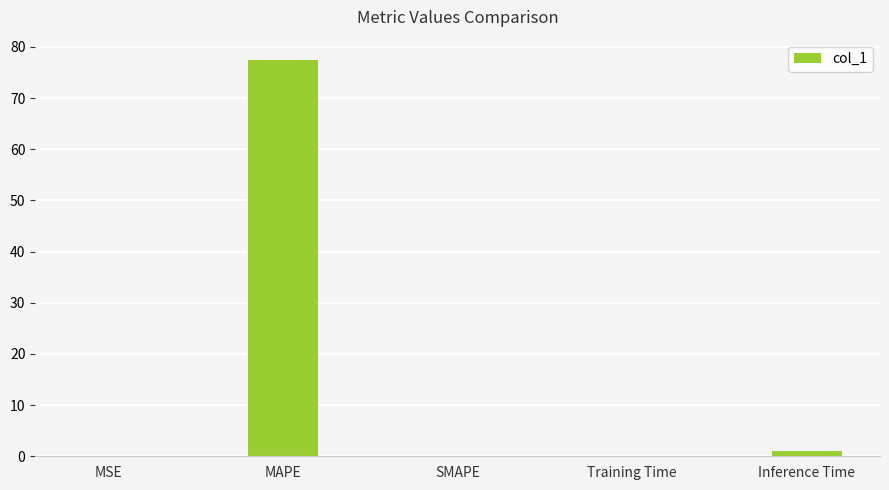

What is the sum of all values?

78.6